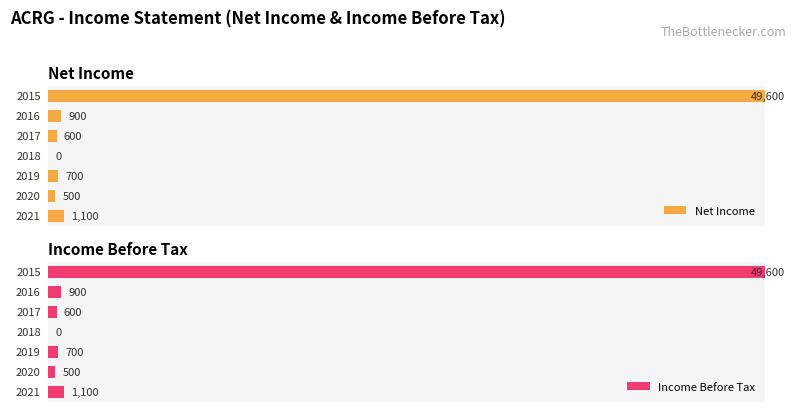

How many bars are there in total?

14